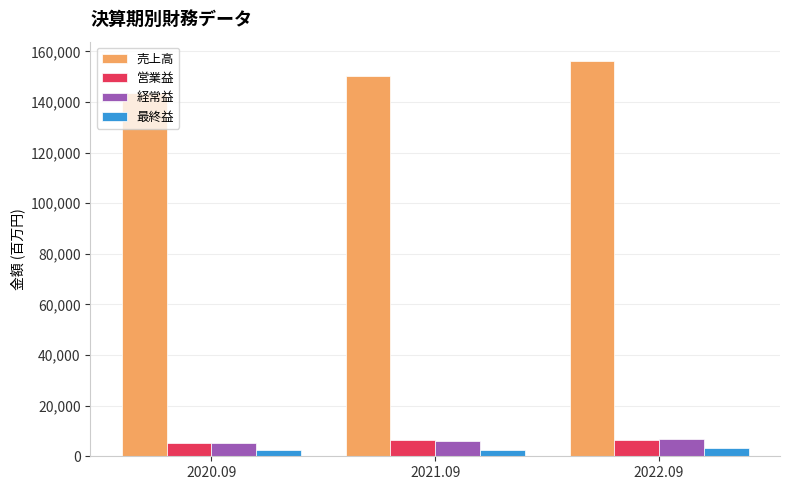

Rank the categories by 売上高 value from highest to lowest.

2022.09, 2021.09, 2020.09